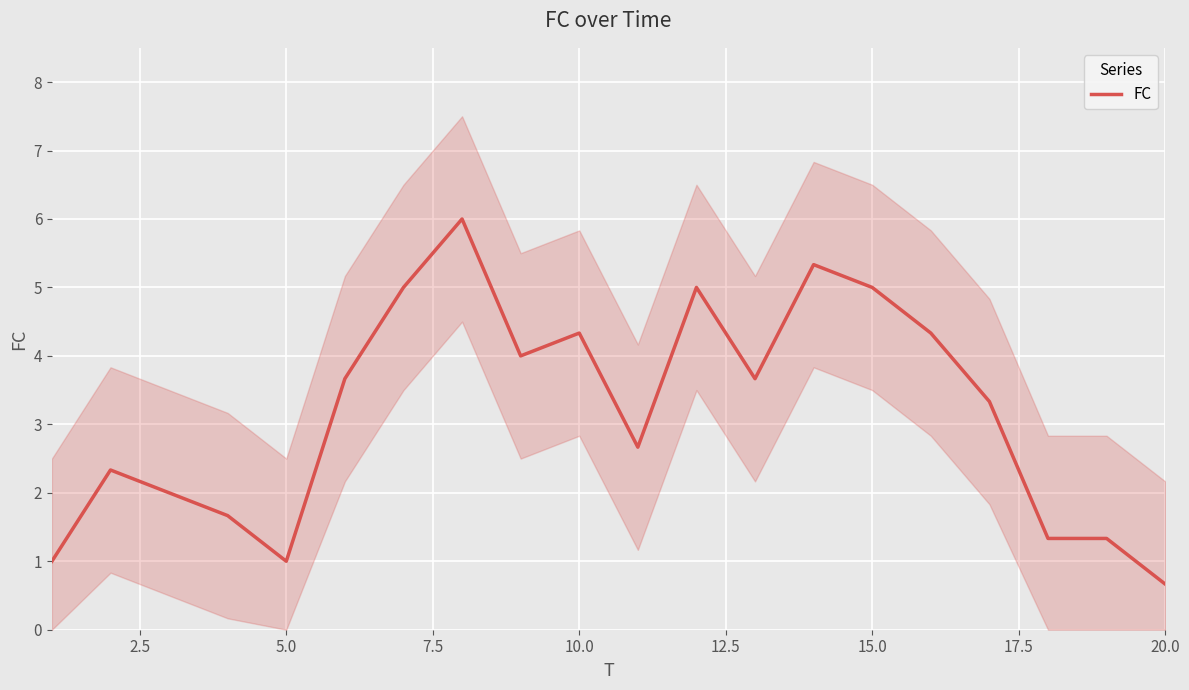

What is the maximum value for FC?

6.0